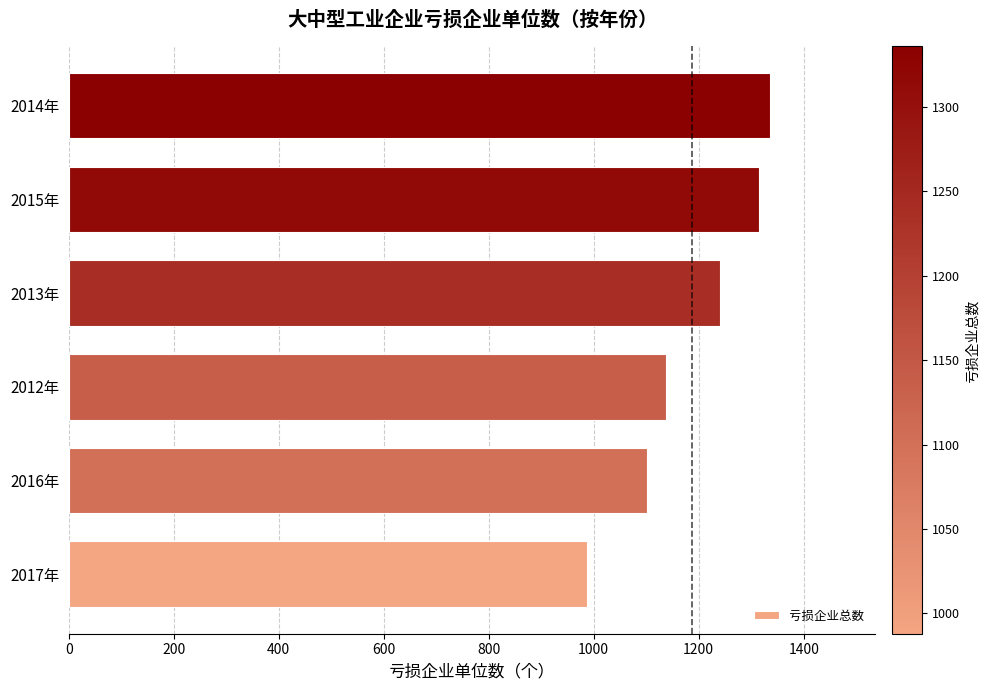

Rank the categories by value from lowest to highest.

2017年, 2016年, 2012年, 2013年, 2015年, 2014年